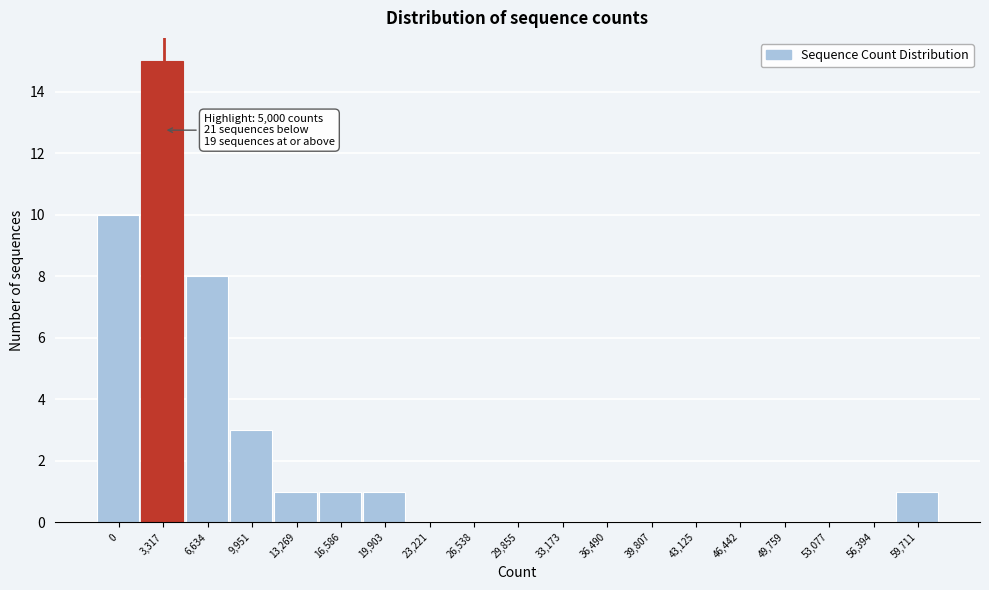

Reading right to left, list all the values displayed in this chart.

59,711=1	56,394=0	53,077=0	49,759=0	46,442=0	43,125=0	39,807=0	36,490=0	33,173=0	29,855=0	26,538=0	23,221=0	19,903=1	16,586=1	13,269=1	9,951=3	6,634=8	3,317=15	0=10